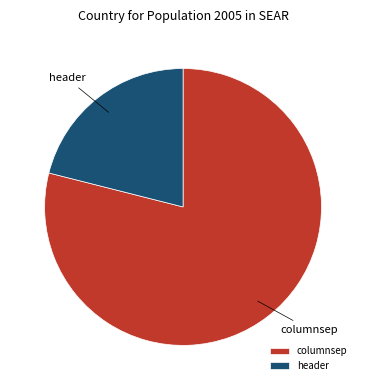

Is there any slice that represents more than half of the pie?

Yes